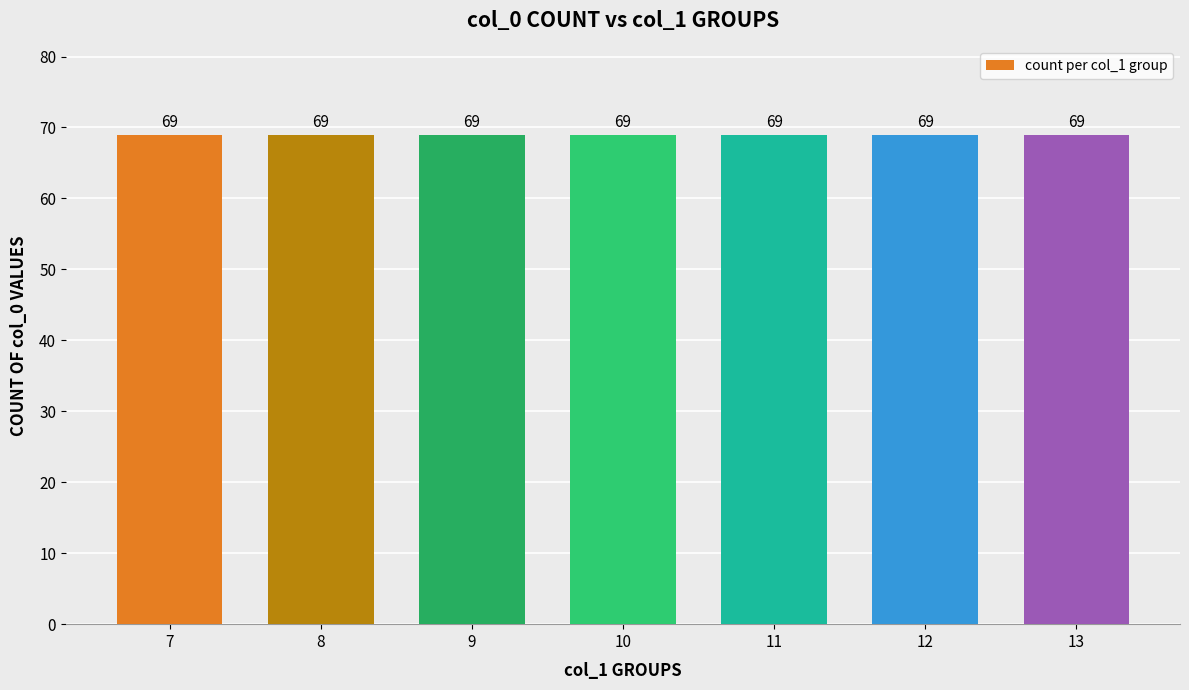

At which category does the chart reach its minimum across all series?

7